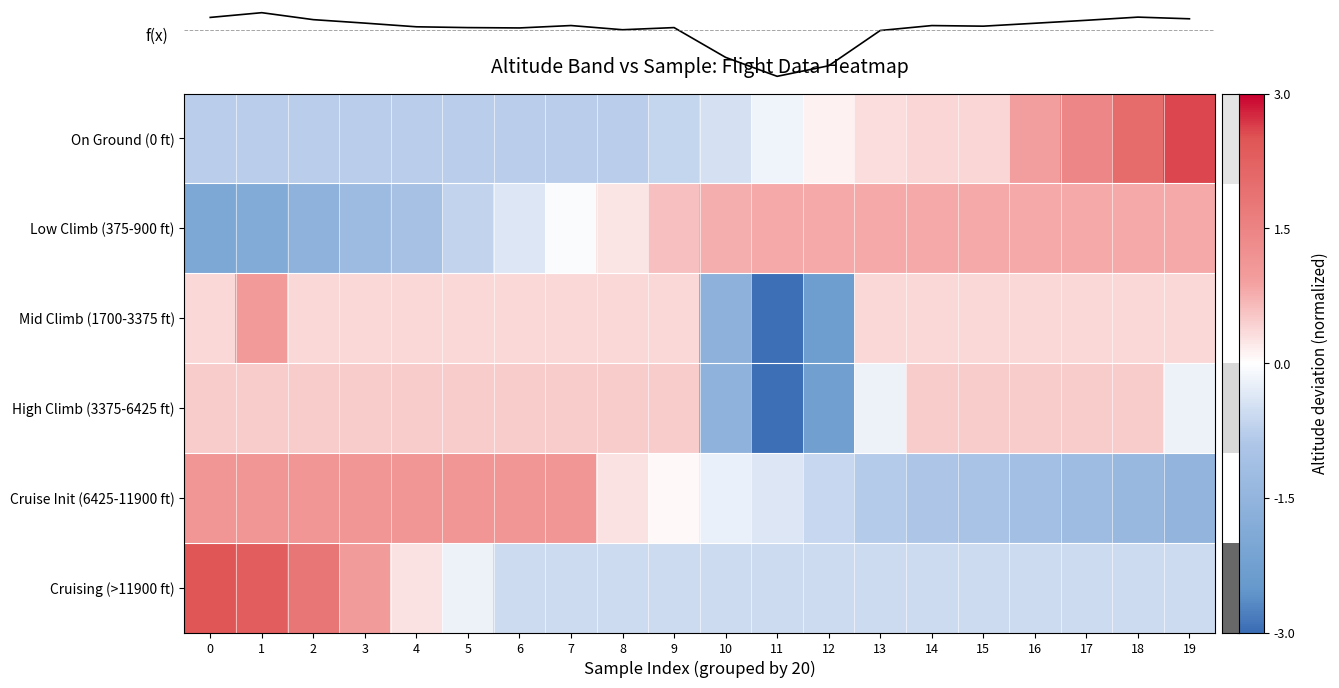

List the labels in order of Cruise Init (6425-11900 ft) value, largest first.

5, 6, 0, 1, 2, 3, 4, 7, 8, 9, 10, 11, 12, 13, 14, 15, 16, 17, 18, 19